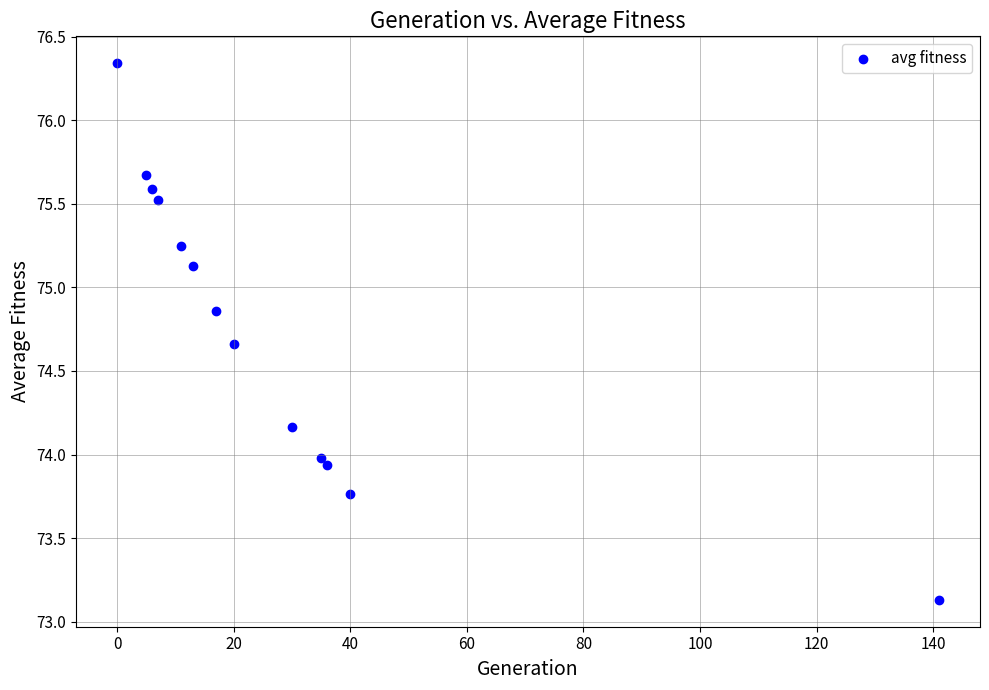

What is the range of Y values (max minus min)?

3.2